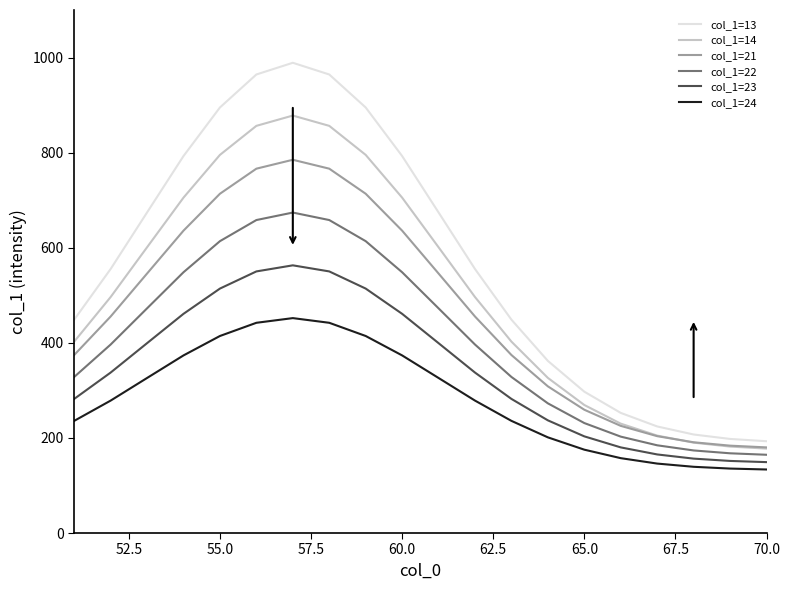

True or false: col_1=21 and col_1=23 cross at least once.

False